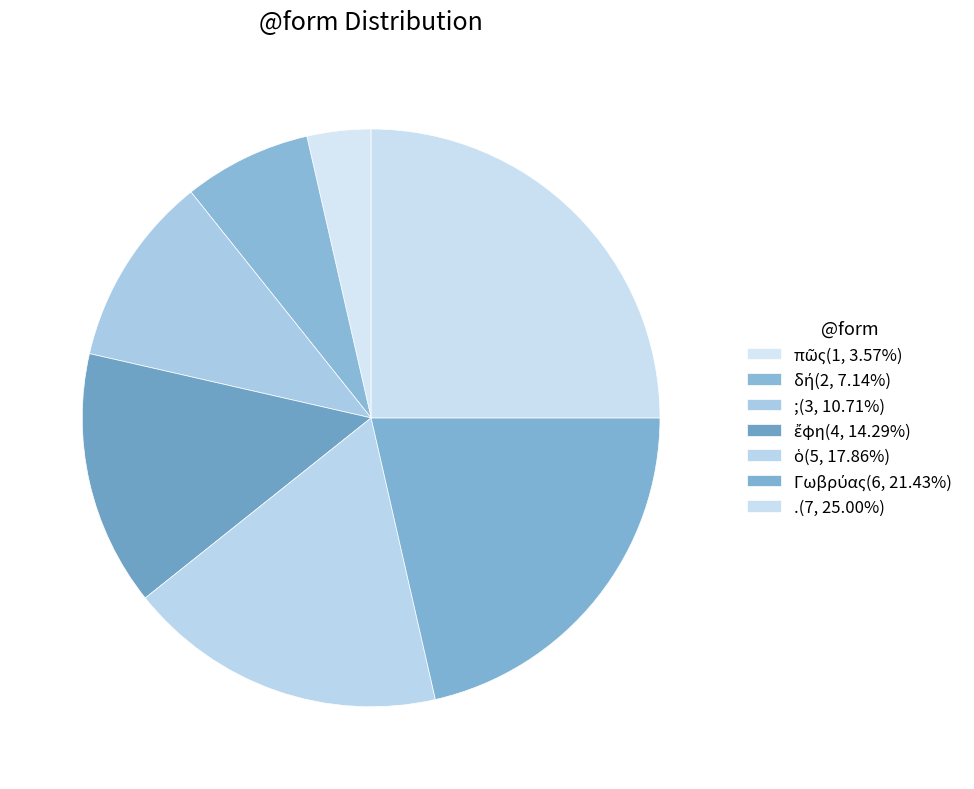

To the nearest percent, what portion does πῶς represent?

4%